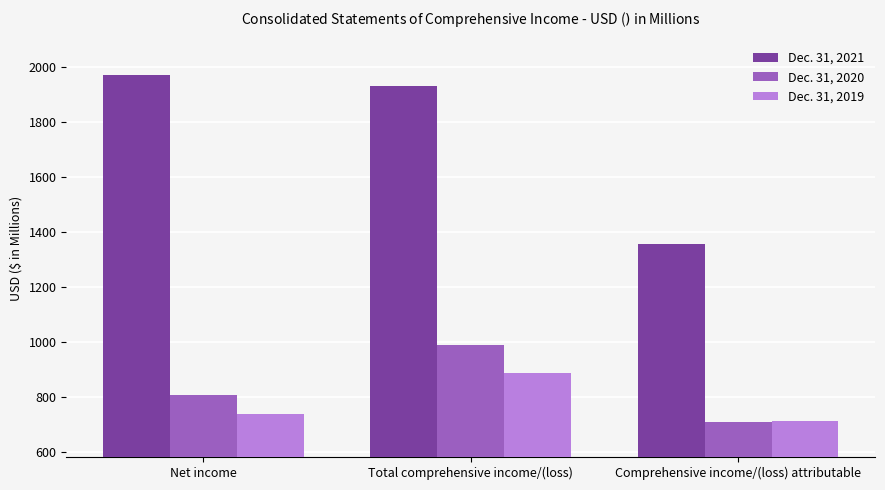

Read the Dec. 31, 2020 value at Net income.

807.5